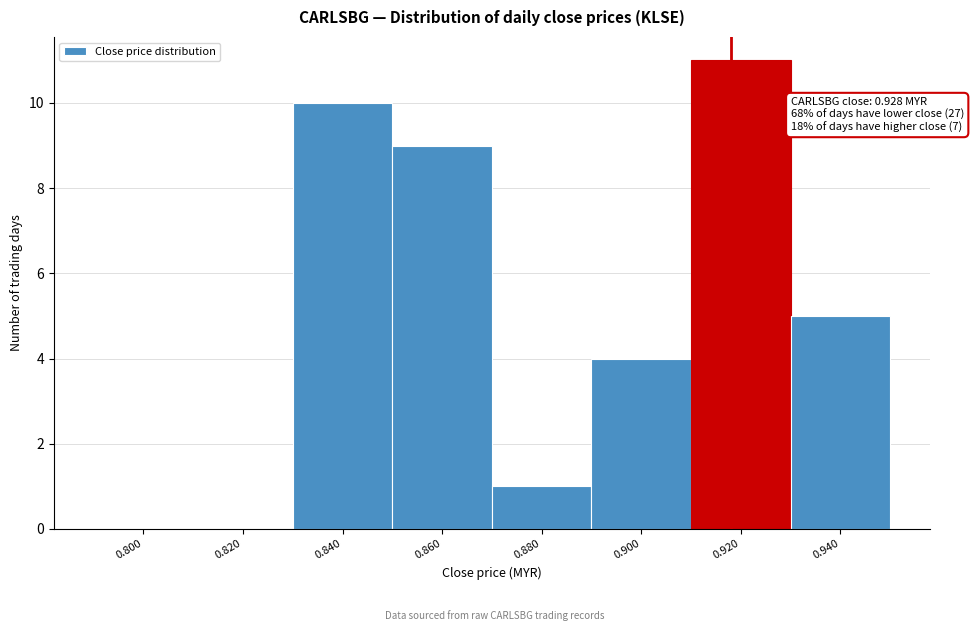

Reading right to left, extract all data points from this chart.

0.940=5	0.920=11	0.900=4	0.880=1	0.860=9	0.840=10	0.820=0	0.800=0